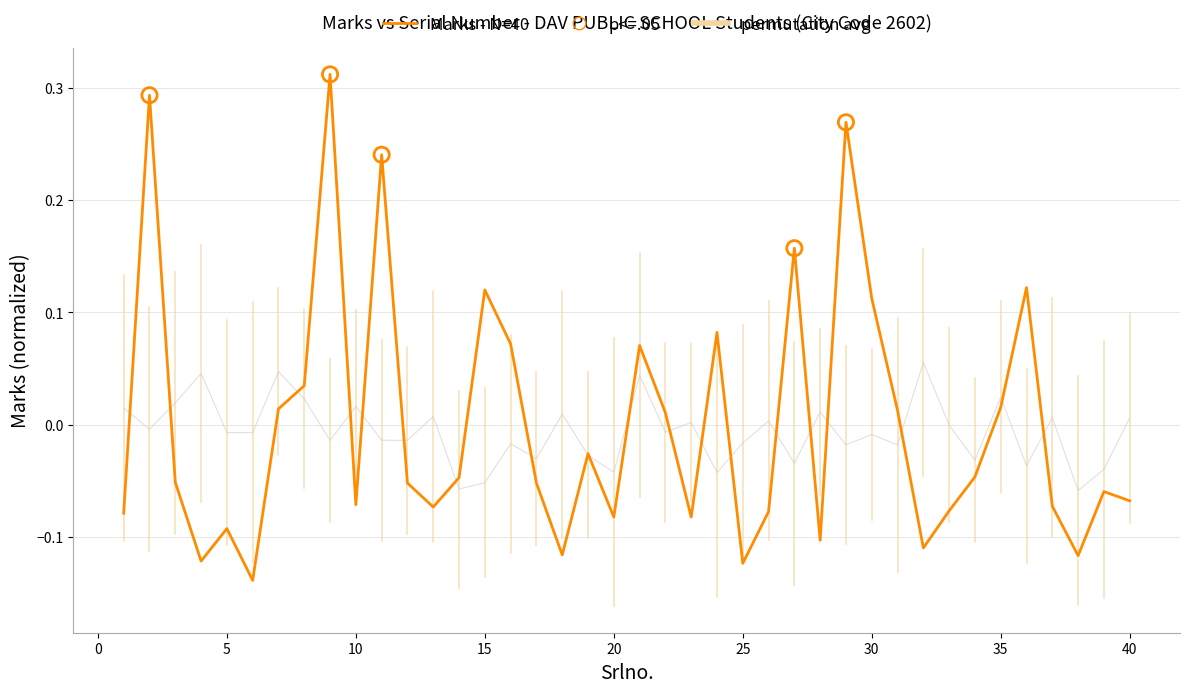

Which series has the widest spread of values?

Marks - N=40